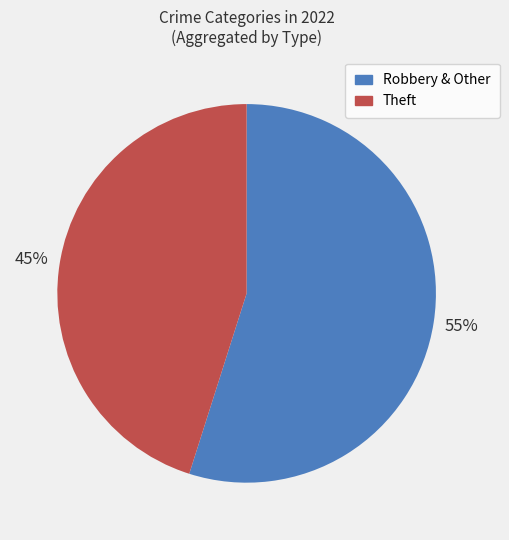

Between Theft and Robbery & Other, which is larger?

Robbery & Other